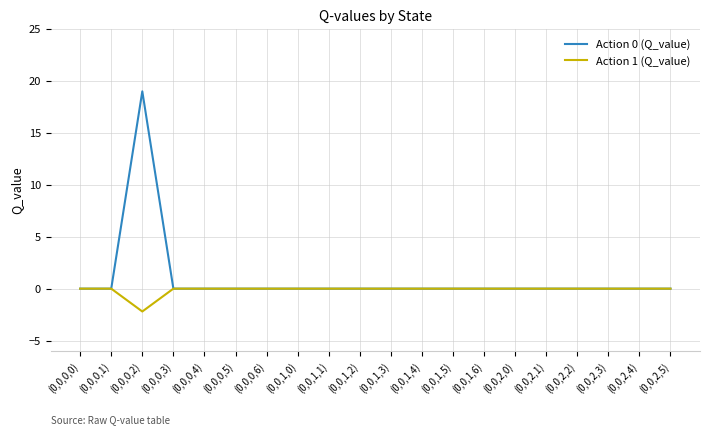

Is it true that Action 0 (Q_value) equals -11.0 at (0,0,1,2)?

False